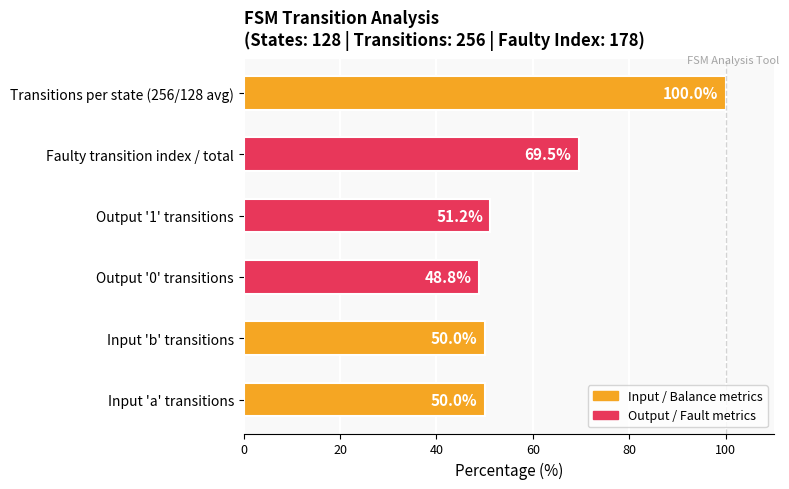

True or false: the data shows 21.3 at Output '1' transitions.

False